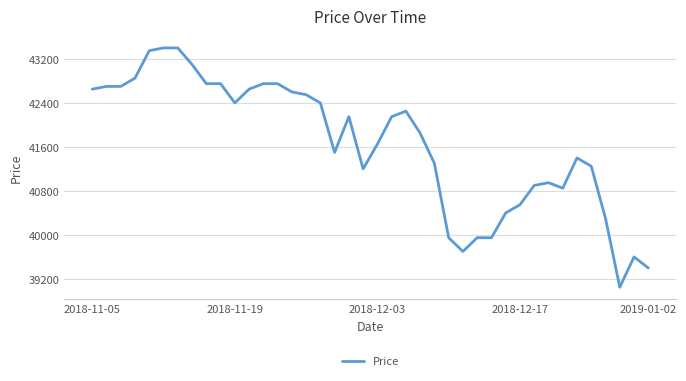

What is the smallest value displayed?

39050